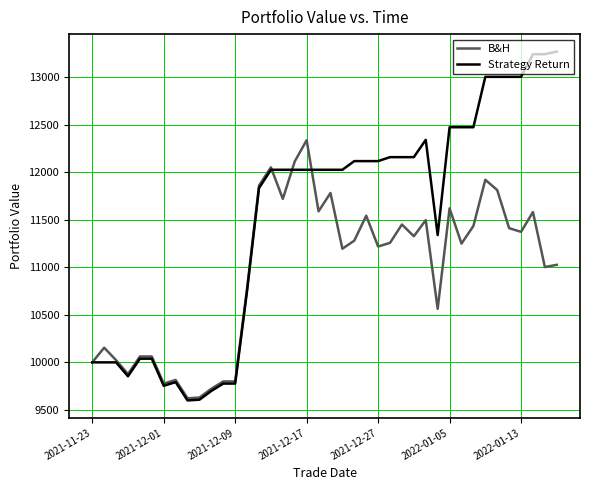

What is the greatest value displayed?

13272.5